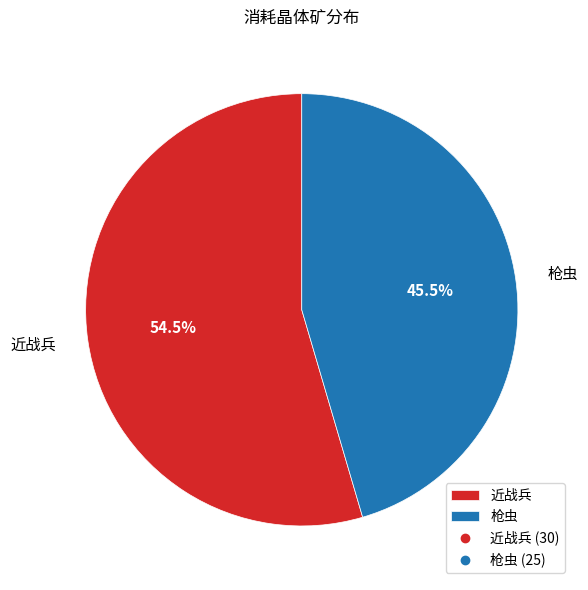

What is the largest slice in the pie chart?

近战兵